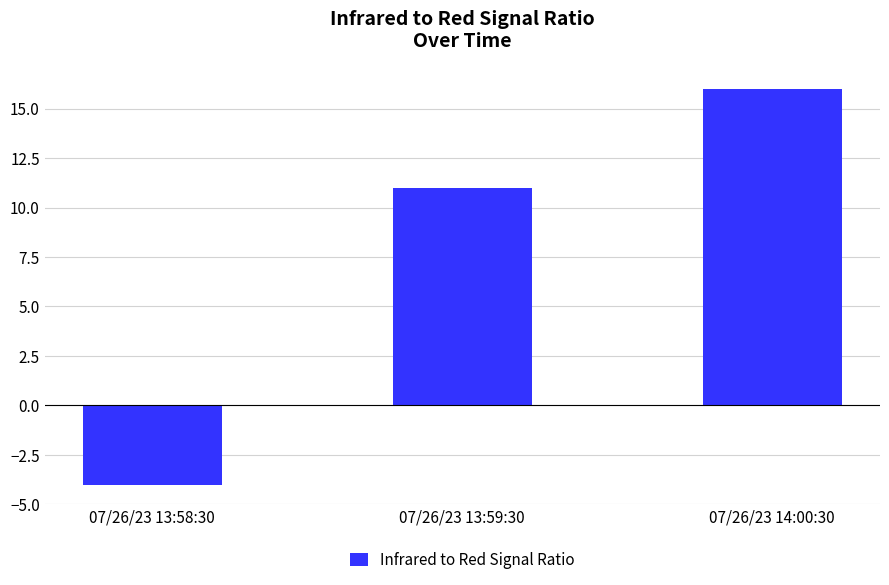

How many values are above zero?

2